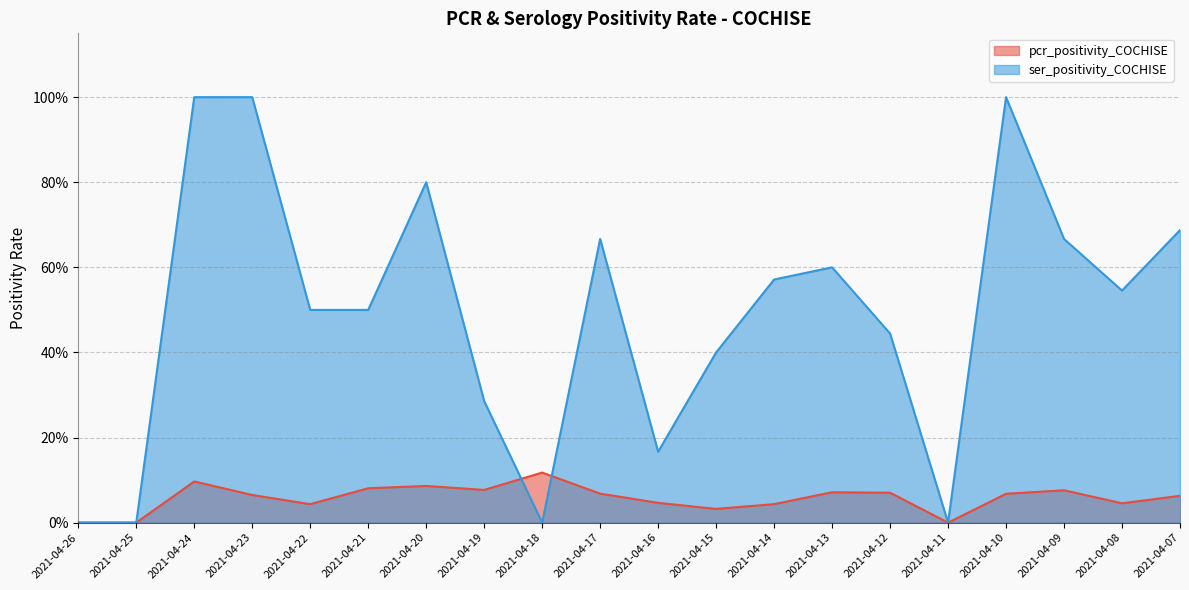

At which category is the sum across all series the highest?

2021-04-24